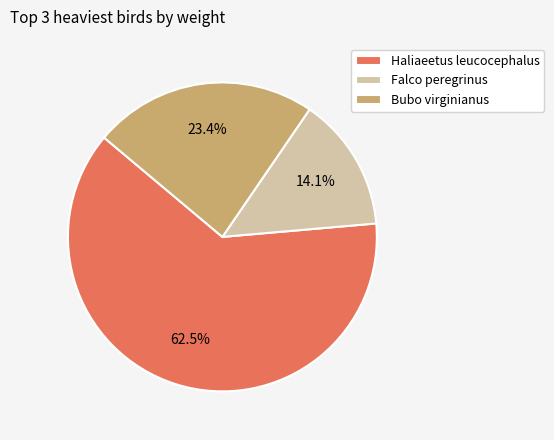

Rank the categories by value from lowest to highest.

Falco peregrinus, Bubo virginianus, Haliaeetus leucocephalus